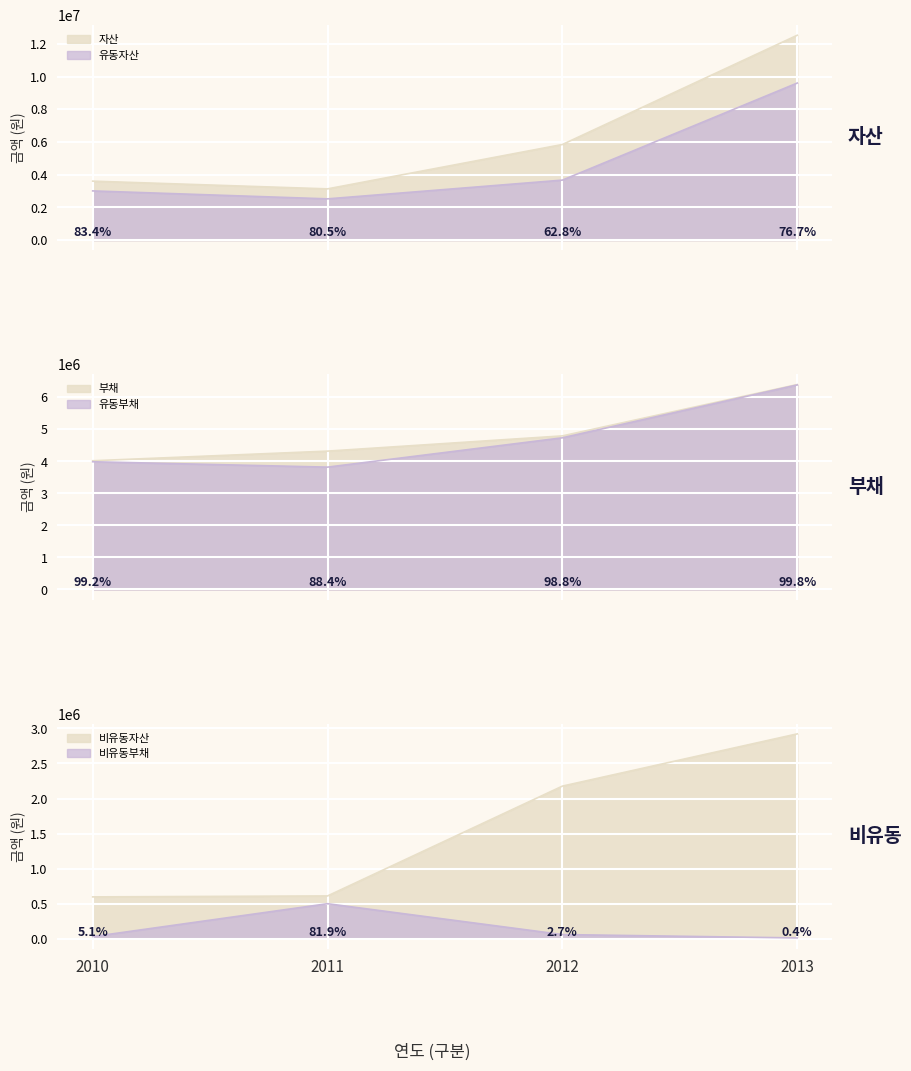

Rank the series at 2010 from lowest to highest value.

비유동부채, 비유동자산, 유동자산, 자산, 유동부채, 부채